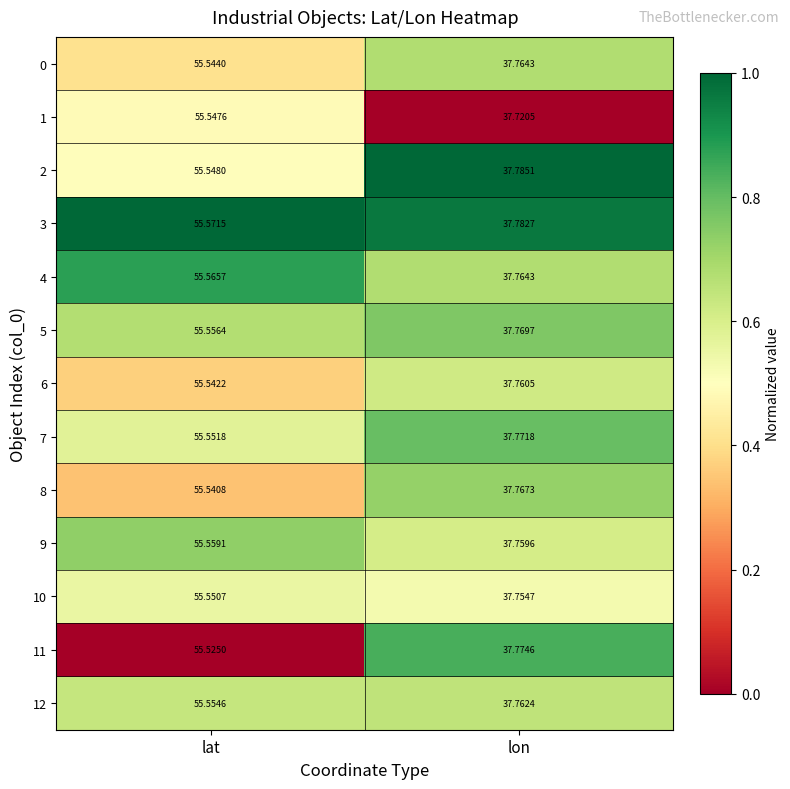

At which label is 4 closest to 46?

lon